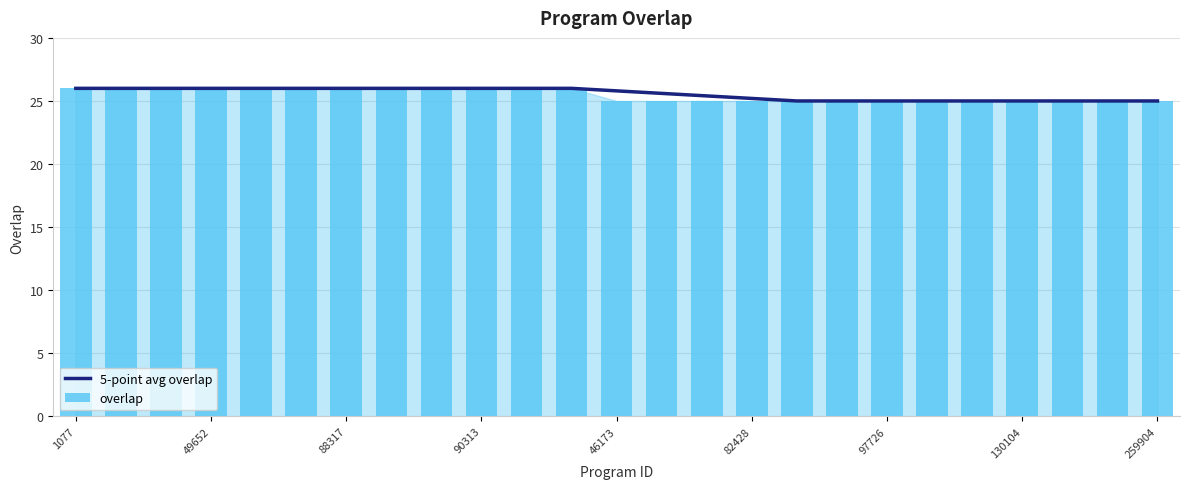

True or false: overlap has a value of 13.7 at 88317.

False